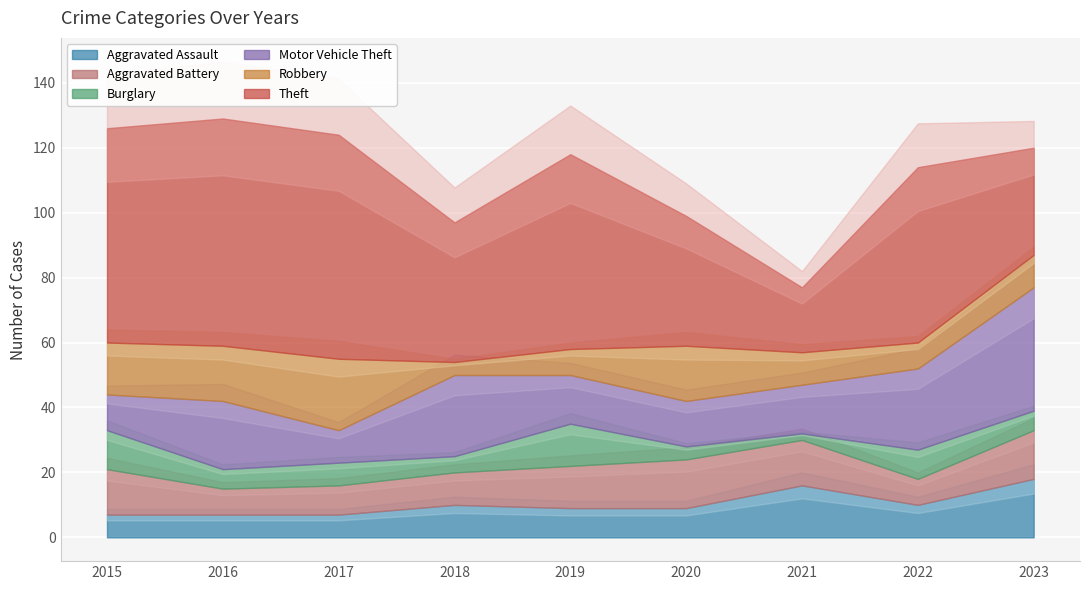

How many values in the Theft series exceed 54?

4